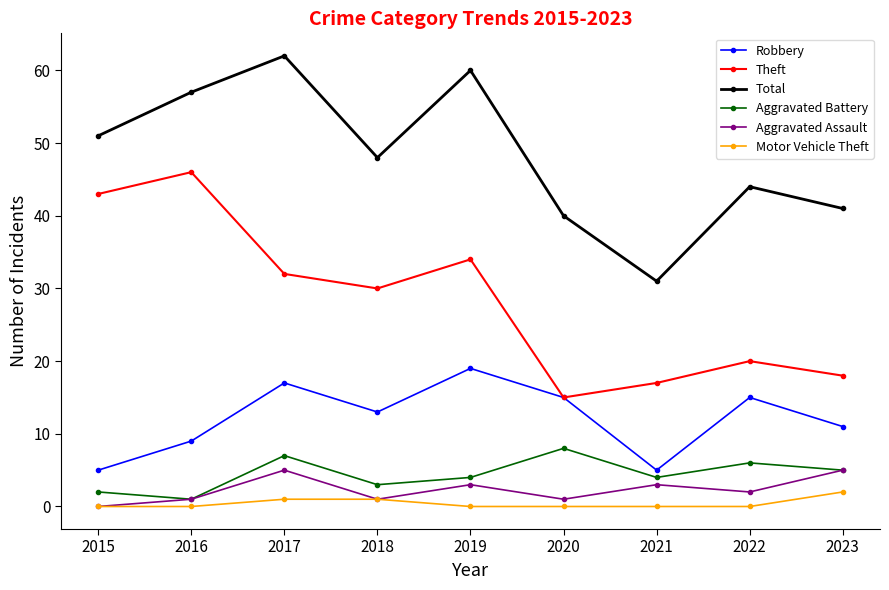

List the series in order of their peak value, highest first.

Total, Theft, Robbery, Aggravated Battery, Aggravated Assault, Motor Vehicle Theft